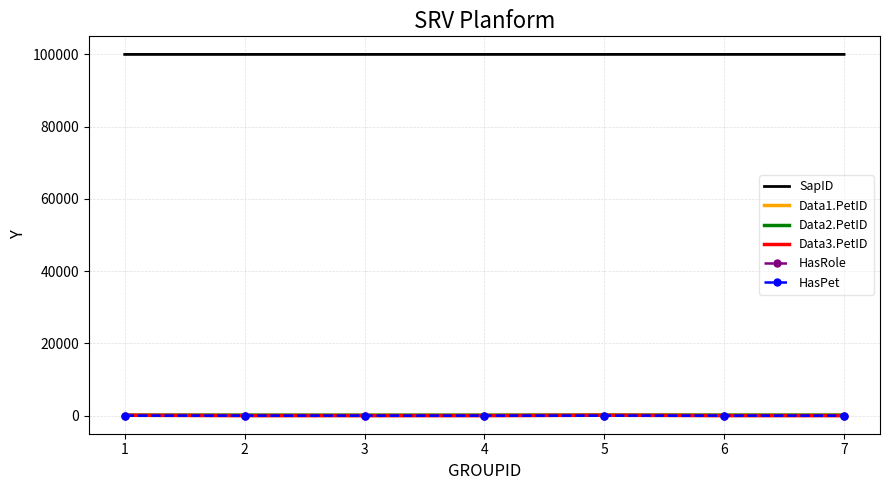

True or false: Data1.PetID and HasPet intersect in this chart.

False